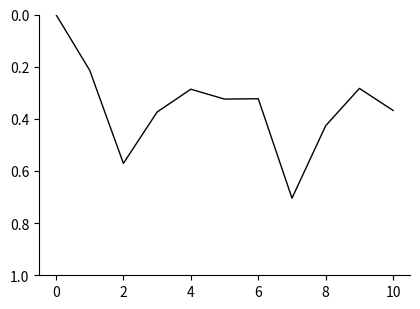

What is the greatest value displayed?

0.7